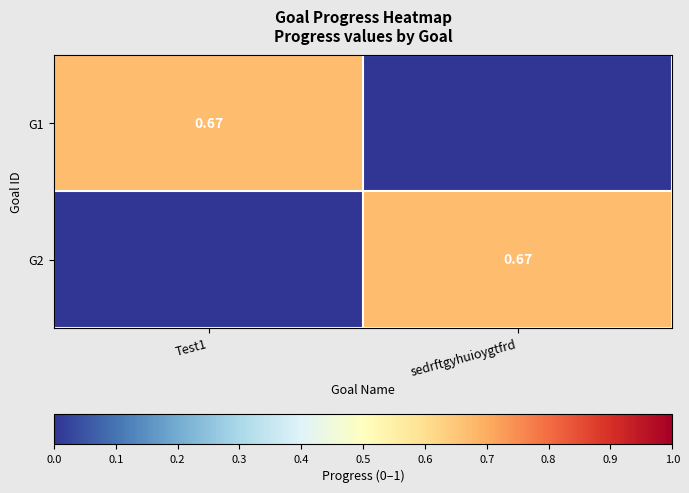

Is it true that G1 equals 0.4 at Test1?

False